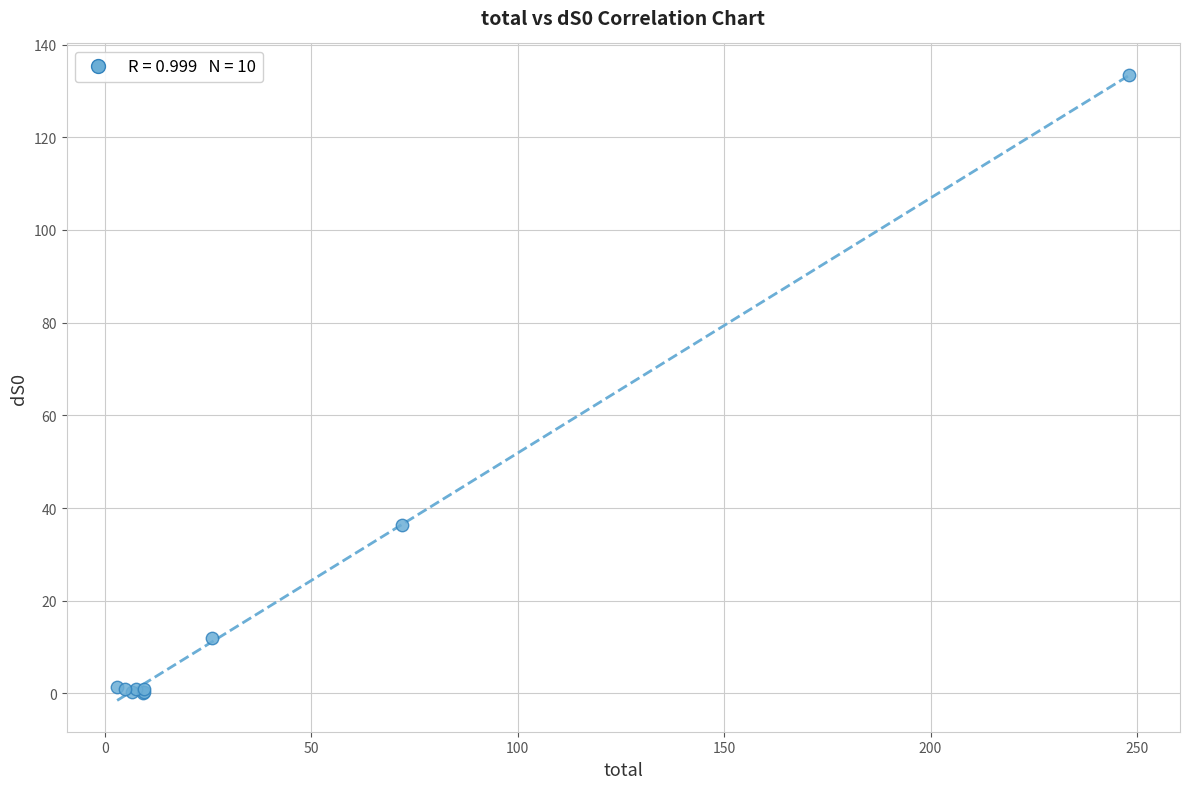

What Y value in the scatter plot is closest to 66?

36.3